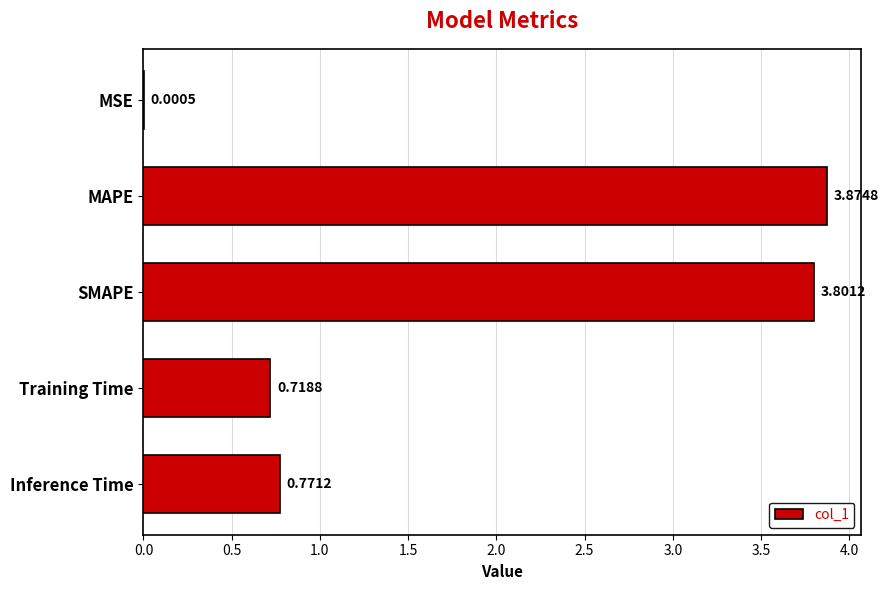

What is the sum of all values?

9.2